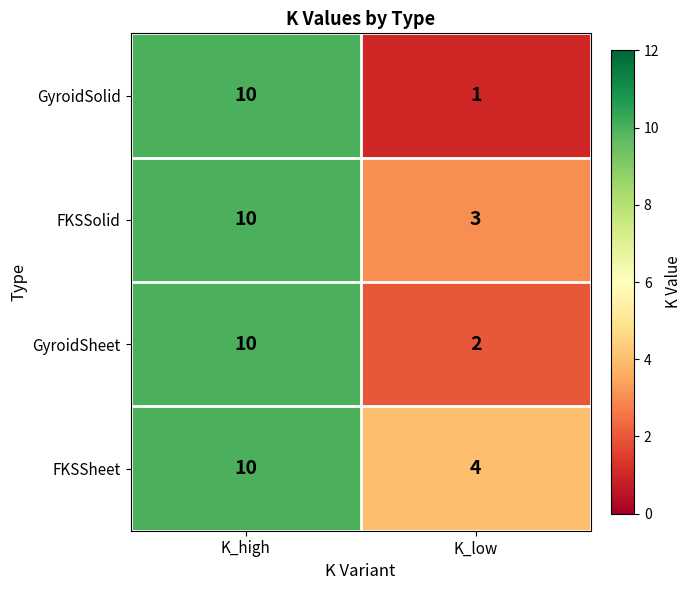

Reading left to right, transcribe all the data shown in this chart.

GyroidSolid: 10	1
FKSSolid: 10	3
GyroidSheet: 10	2
FKSSheet: 10	4